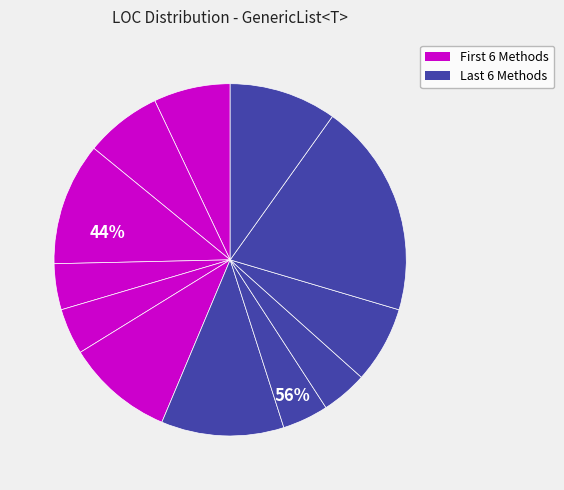

How many segments does this pie chart have?

12